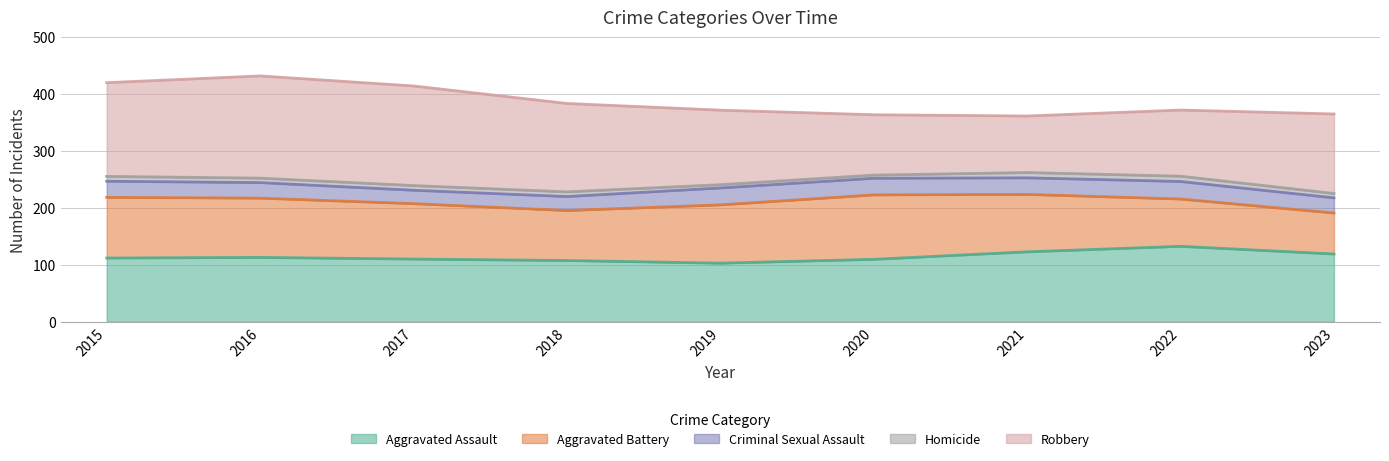

The value of Aggravated Assault at 2020 is 109.6. True or false?

True